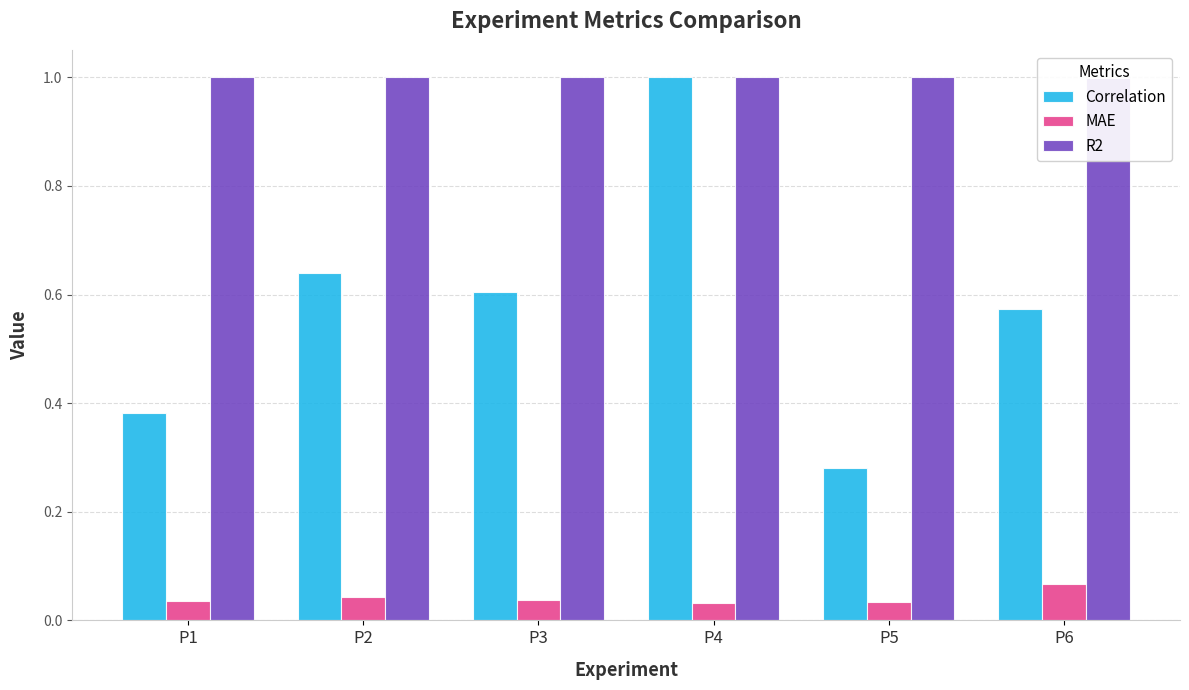

What is the total value across all series at P2?

1.7